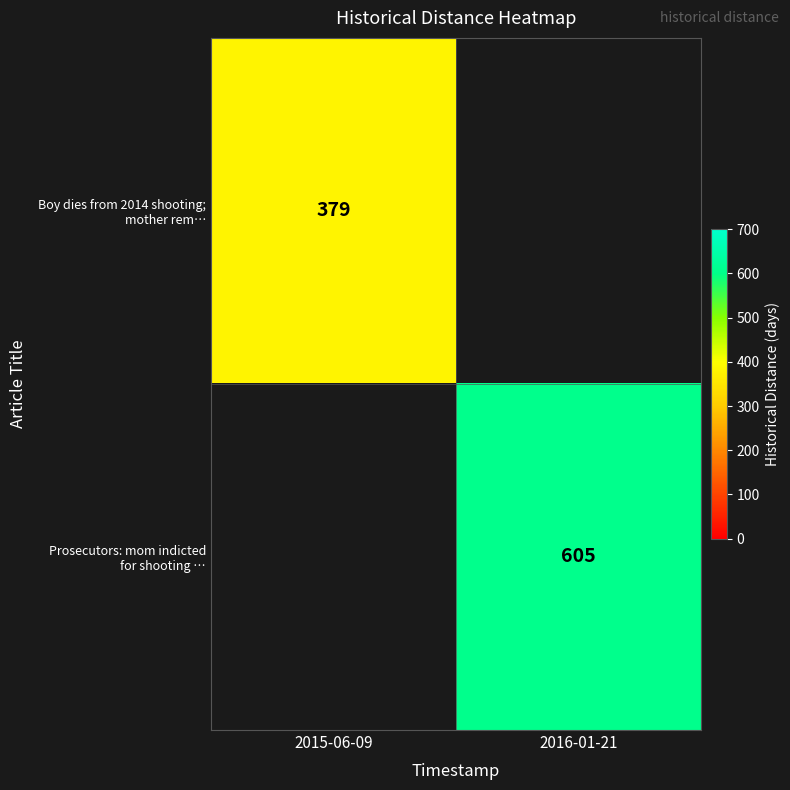

At 2015-06-09, list the series in order from largest to smallest.

Boy dies from 2014 shooting; mother rem…, Prosecutors: mom indicted for shooting …